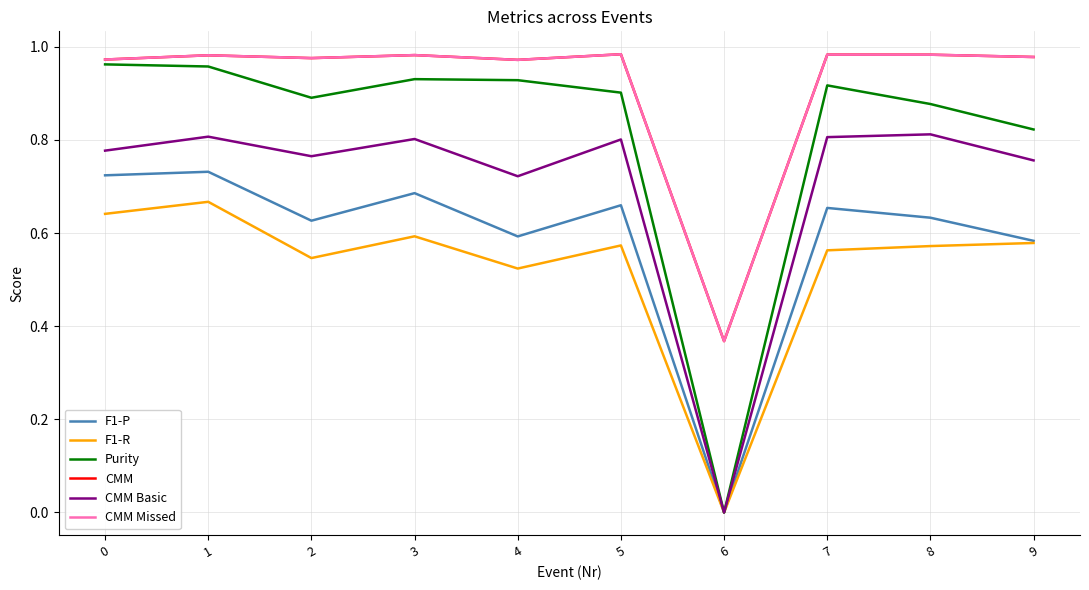

The value of Purity at 9 is 1.3. True or false?

False